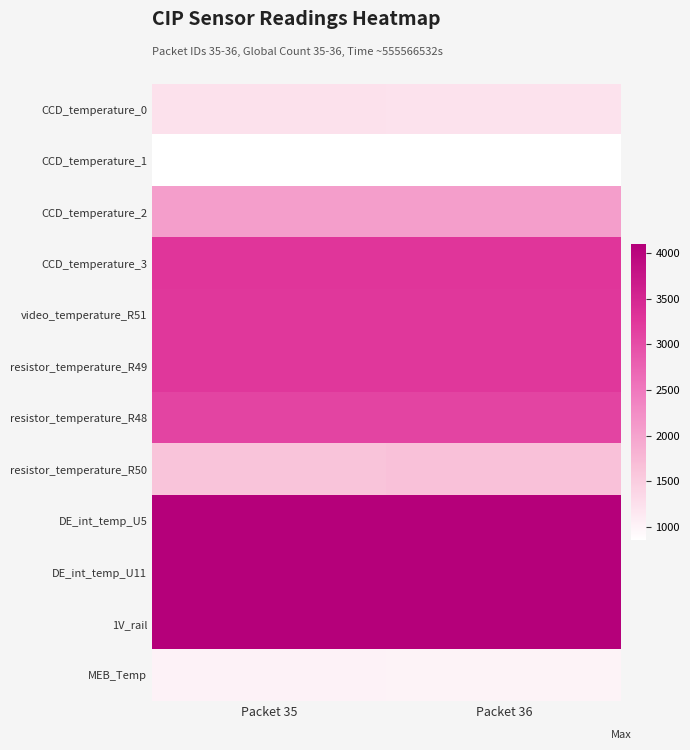

At Packet 35, list the series in order from smallest to largest.

CCD_temperature_1, MEB_Temp, CCD_temperature_0, resistor_temperature_R50, CCD_temperature_2, resistor_temperature_R48, resistor_temperature_R49, video_temperature_R51, CCD_temperature_3, DE_int_temp_U5, DE_int_temp_U11, 1V_rail